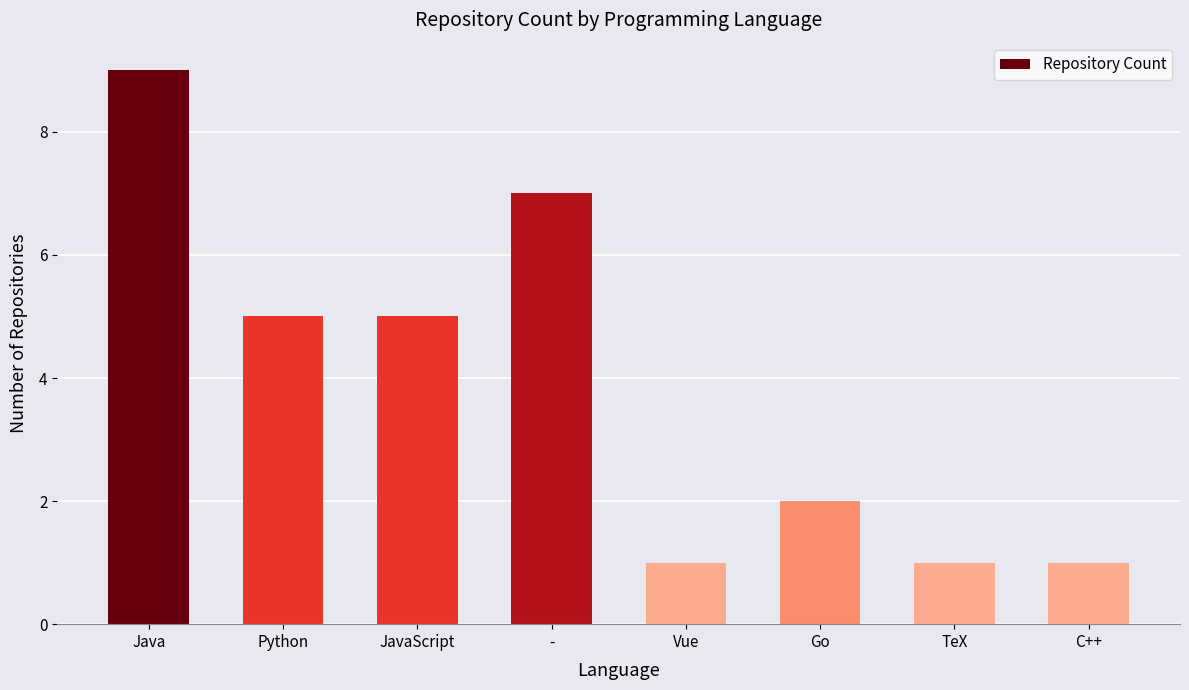

What is the ratio of the value at - to the value at JavaScript?

1.4